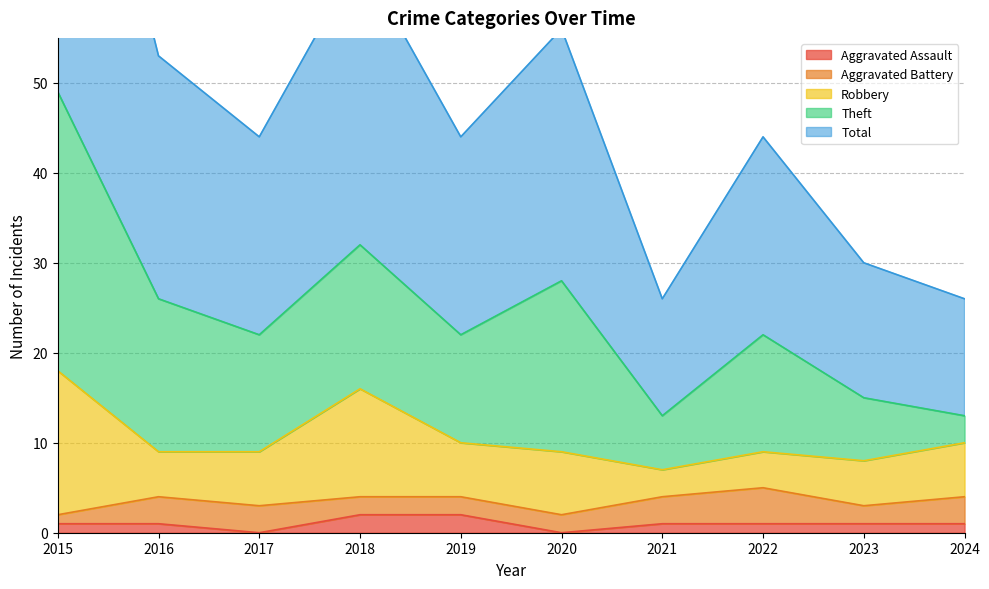

Where does the Robbery series first go above 6?

2015